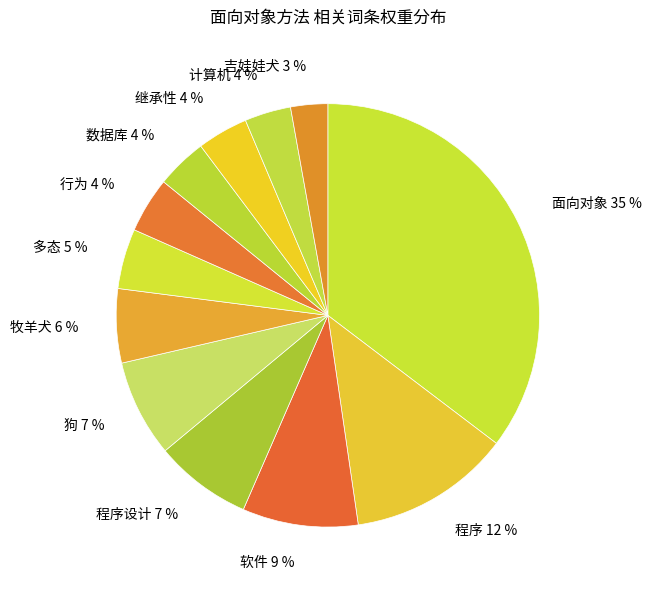

Do 行为 4 % and 数据库 4 % together represent more than half of the pie?

No